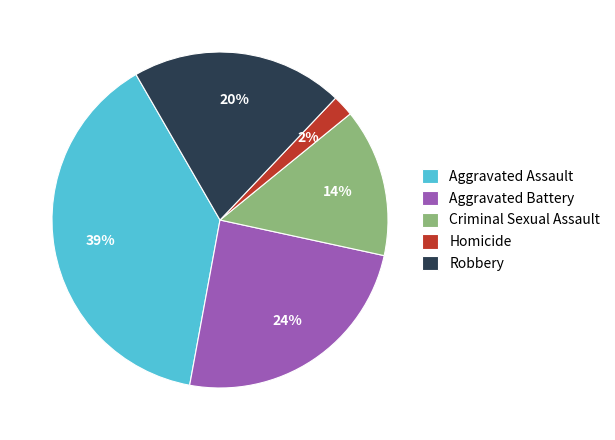

Count the number of slices in the pie.

5